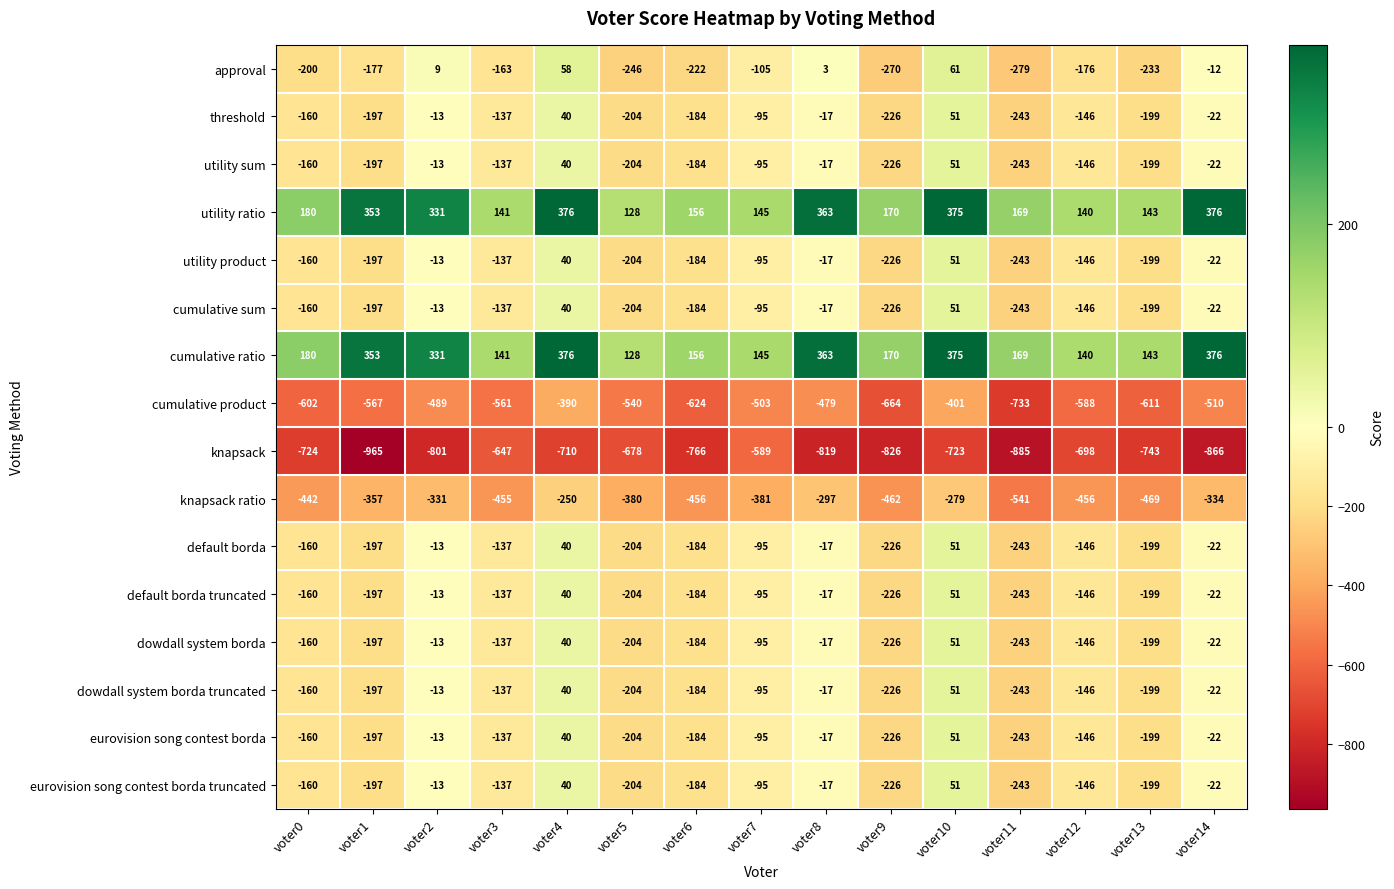

Which series changed the most between voter2 and voter9?

approval